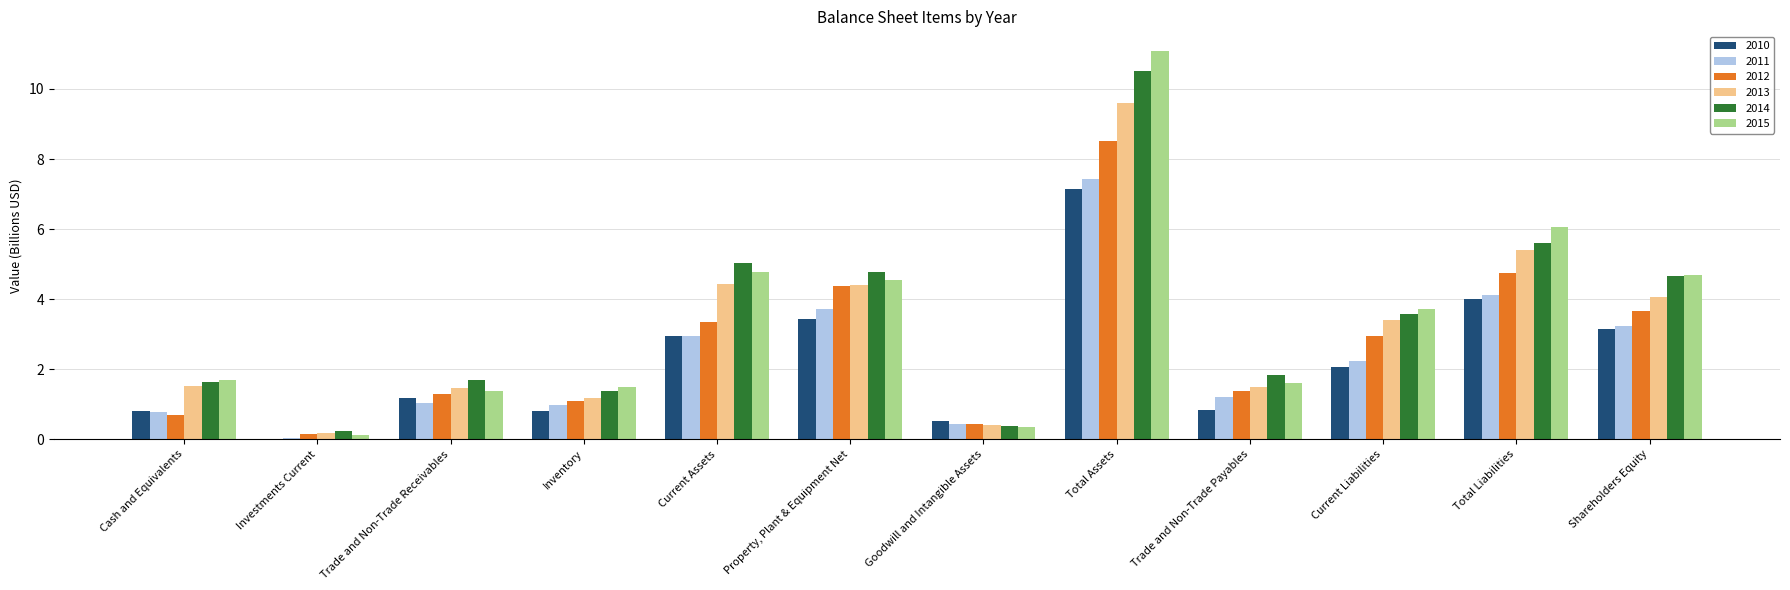

Where does the 2010 series first go above 2?

Current Assets